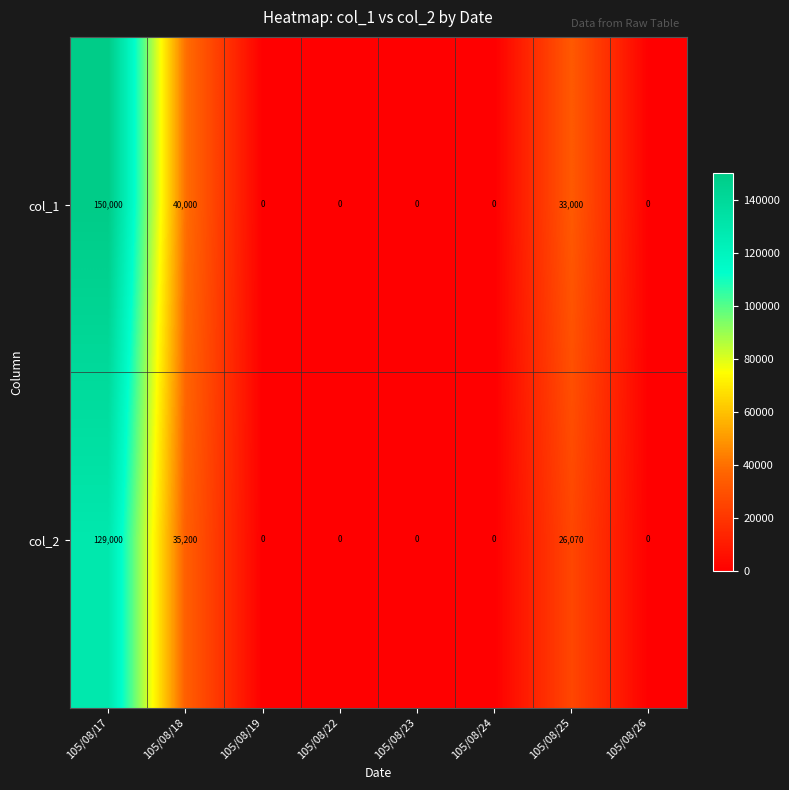

At which category is the sum across all series the highest?

105/08/17